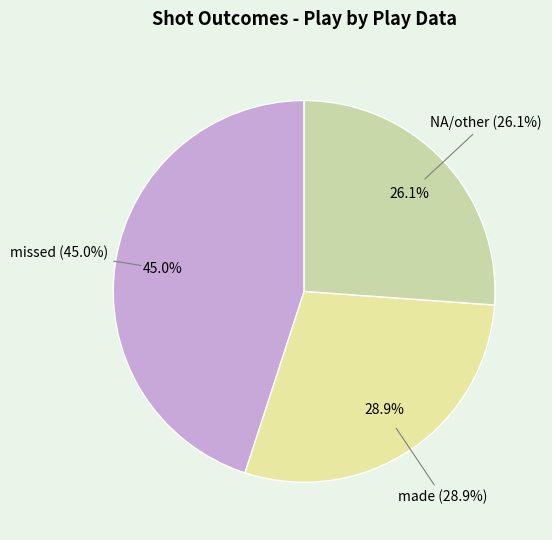

Approximately how many times larger is the value at NA/other compared to made?

0.9